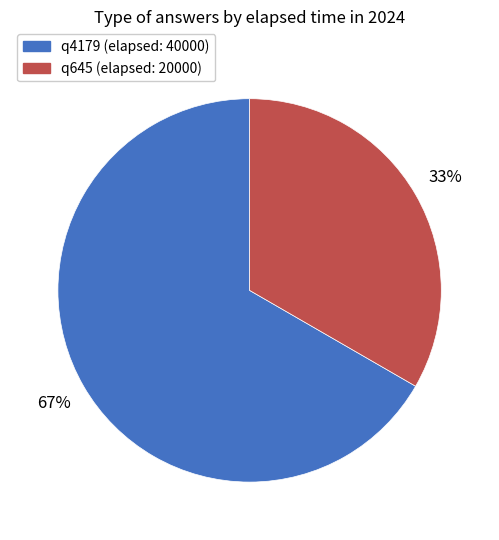

Approximately how many times larger is the value at q4179 (elapsed: 40000) compared to q645 (elapsed: 20000)?

2.0